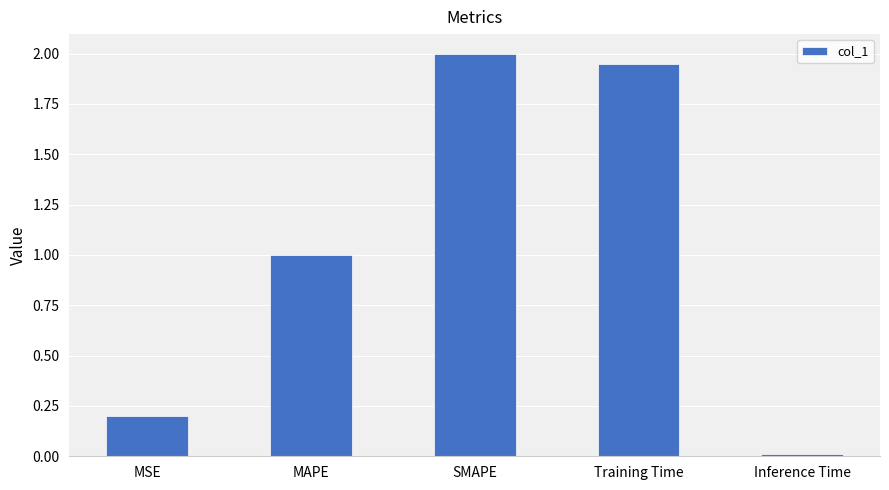

What is the greatest value displayed?

2.0